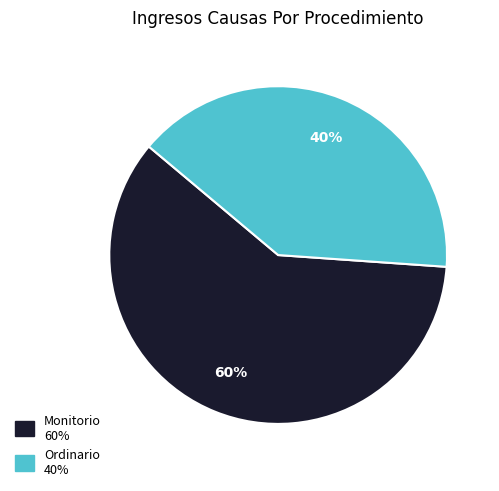

Is the sum of Ordinario and Monitorio greater than half?

Yes